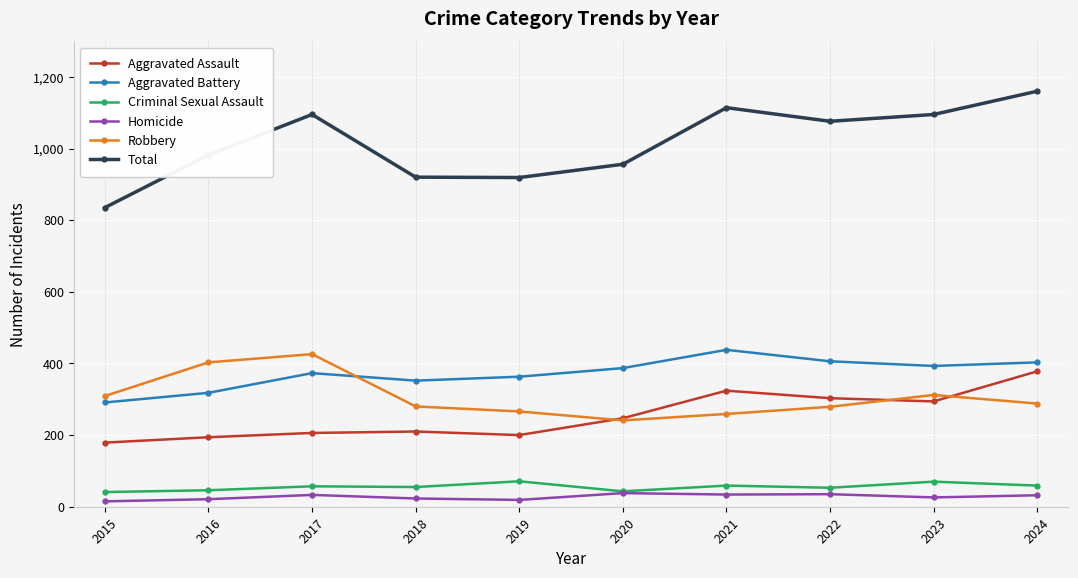

What is the minimum value for Homicide?

15